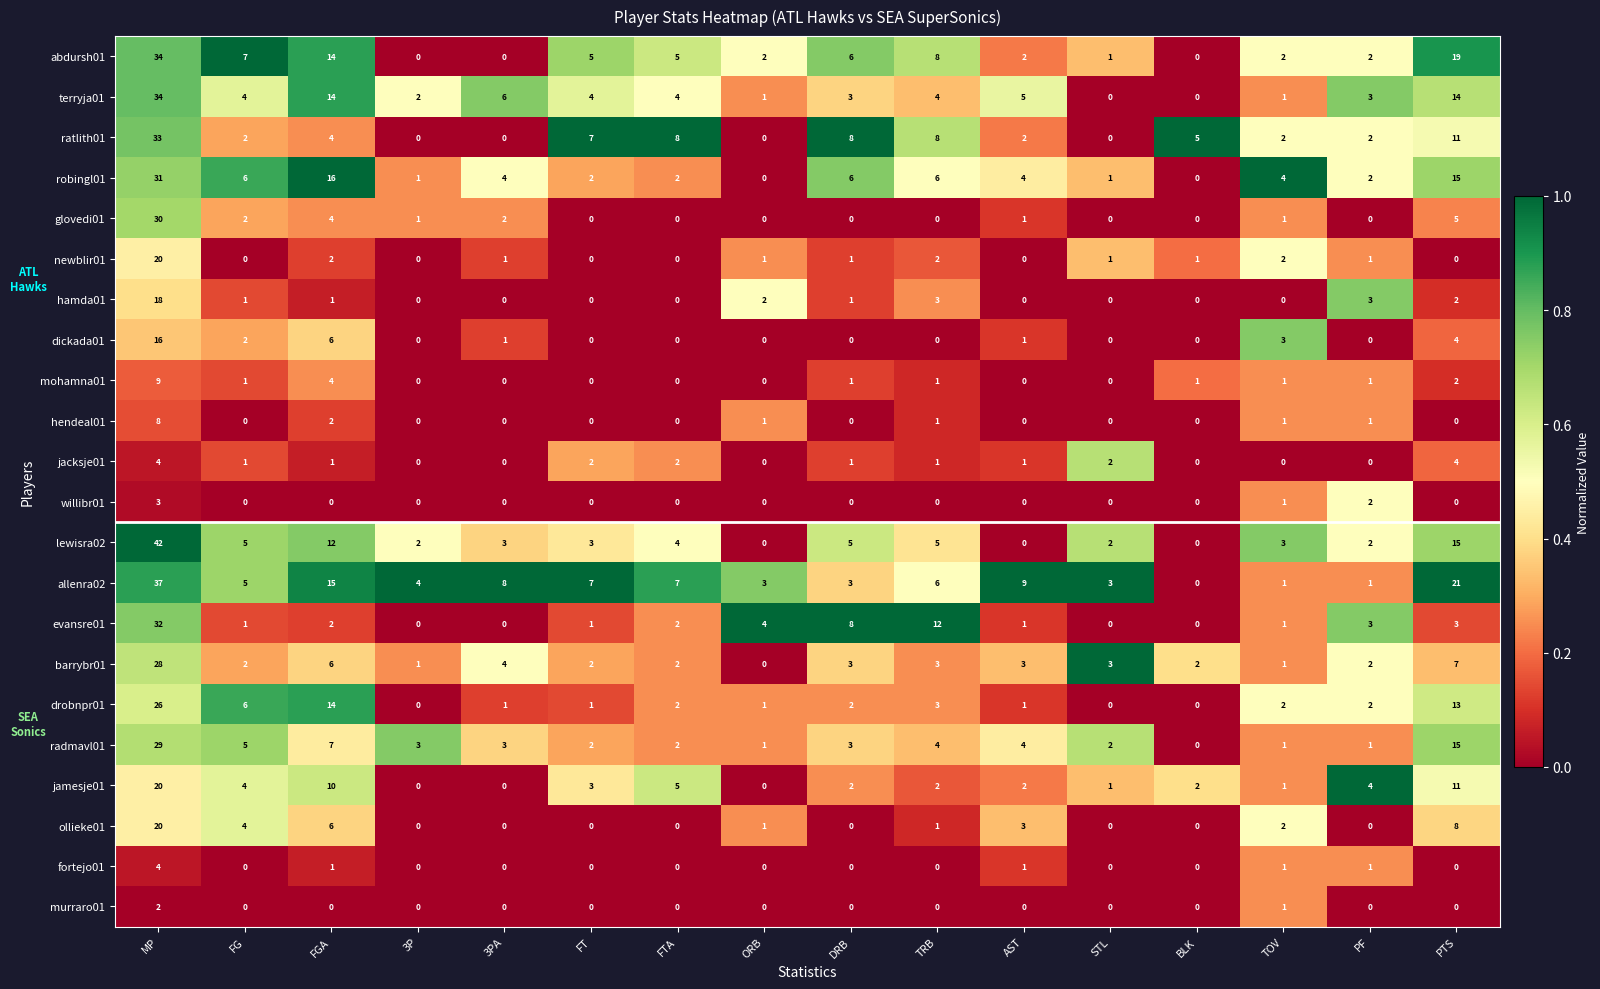

What is the maximum value shown in the chart?

42